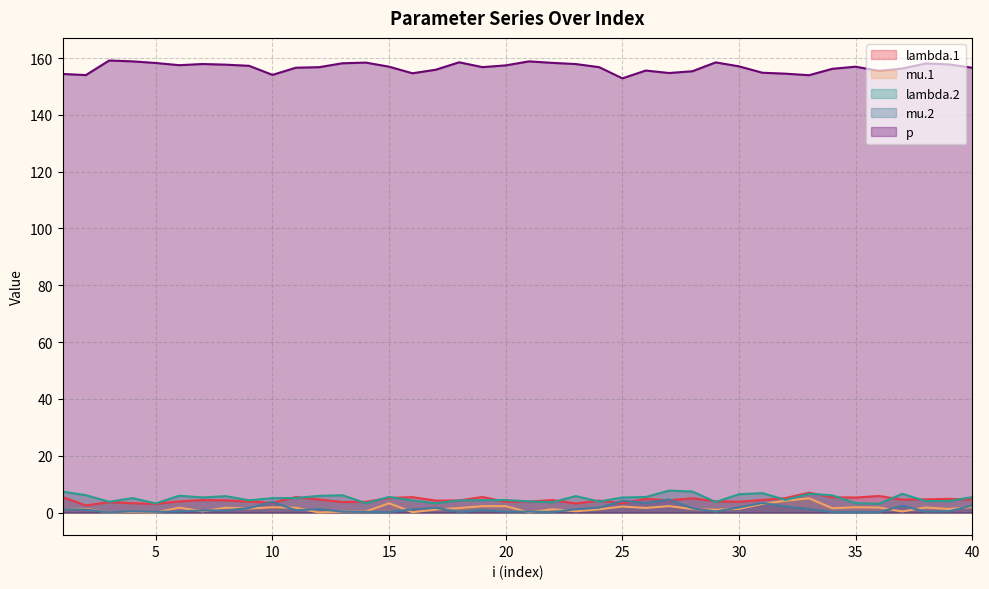

What is the difference between the second highest and second lowest values in the mu.1 series?

4.1